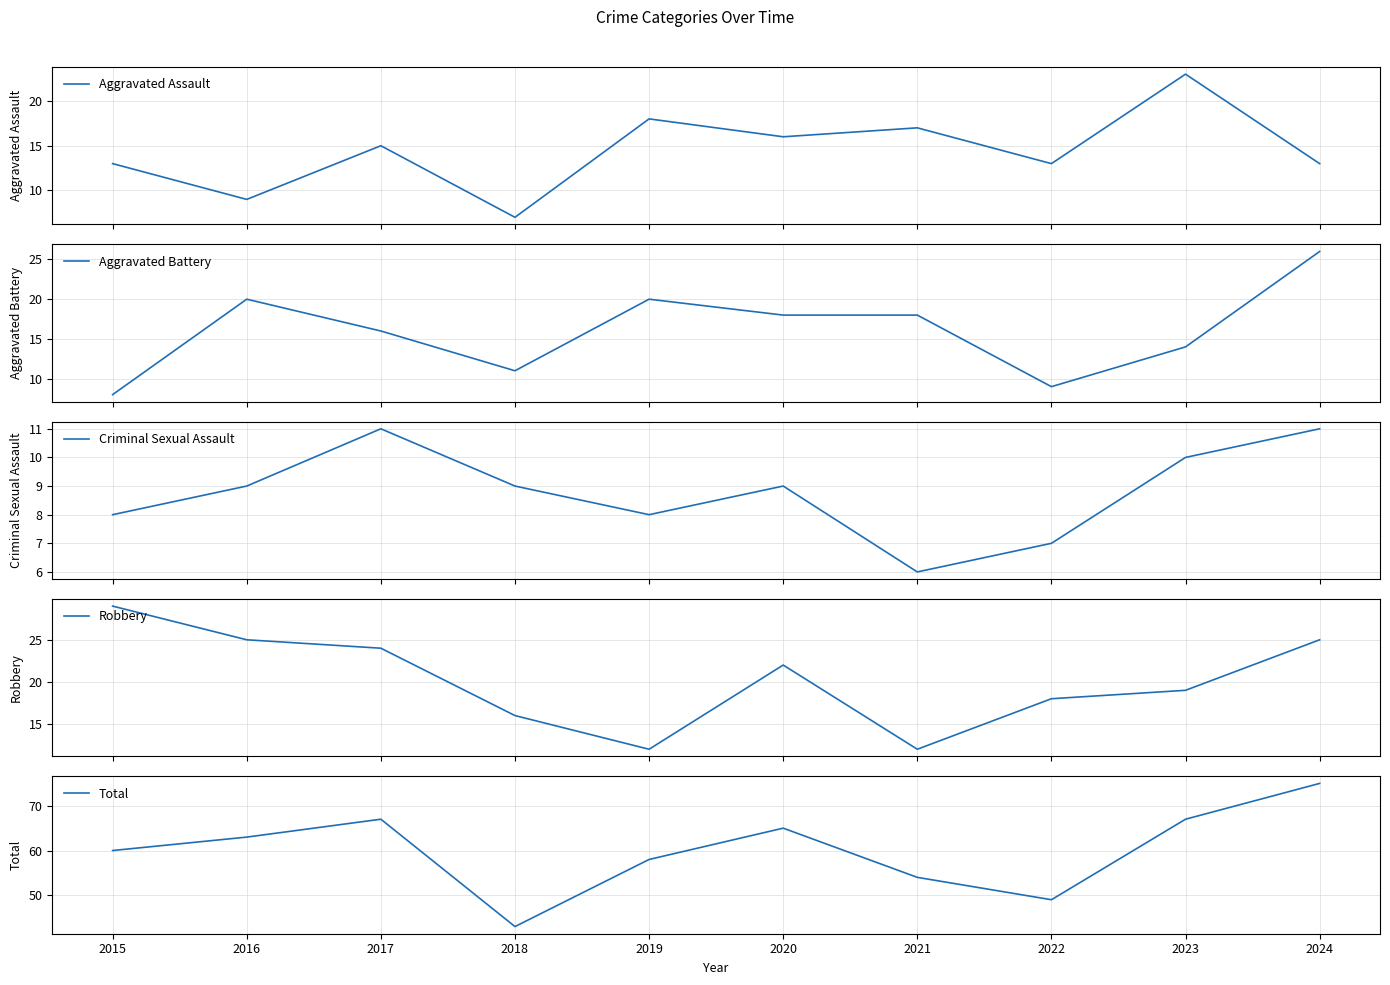

True or false: Aggravated Battery has a value of 20 at 2019.

True